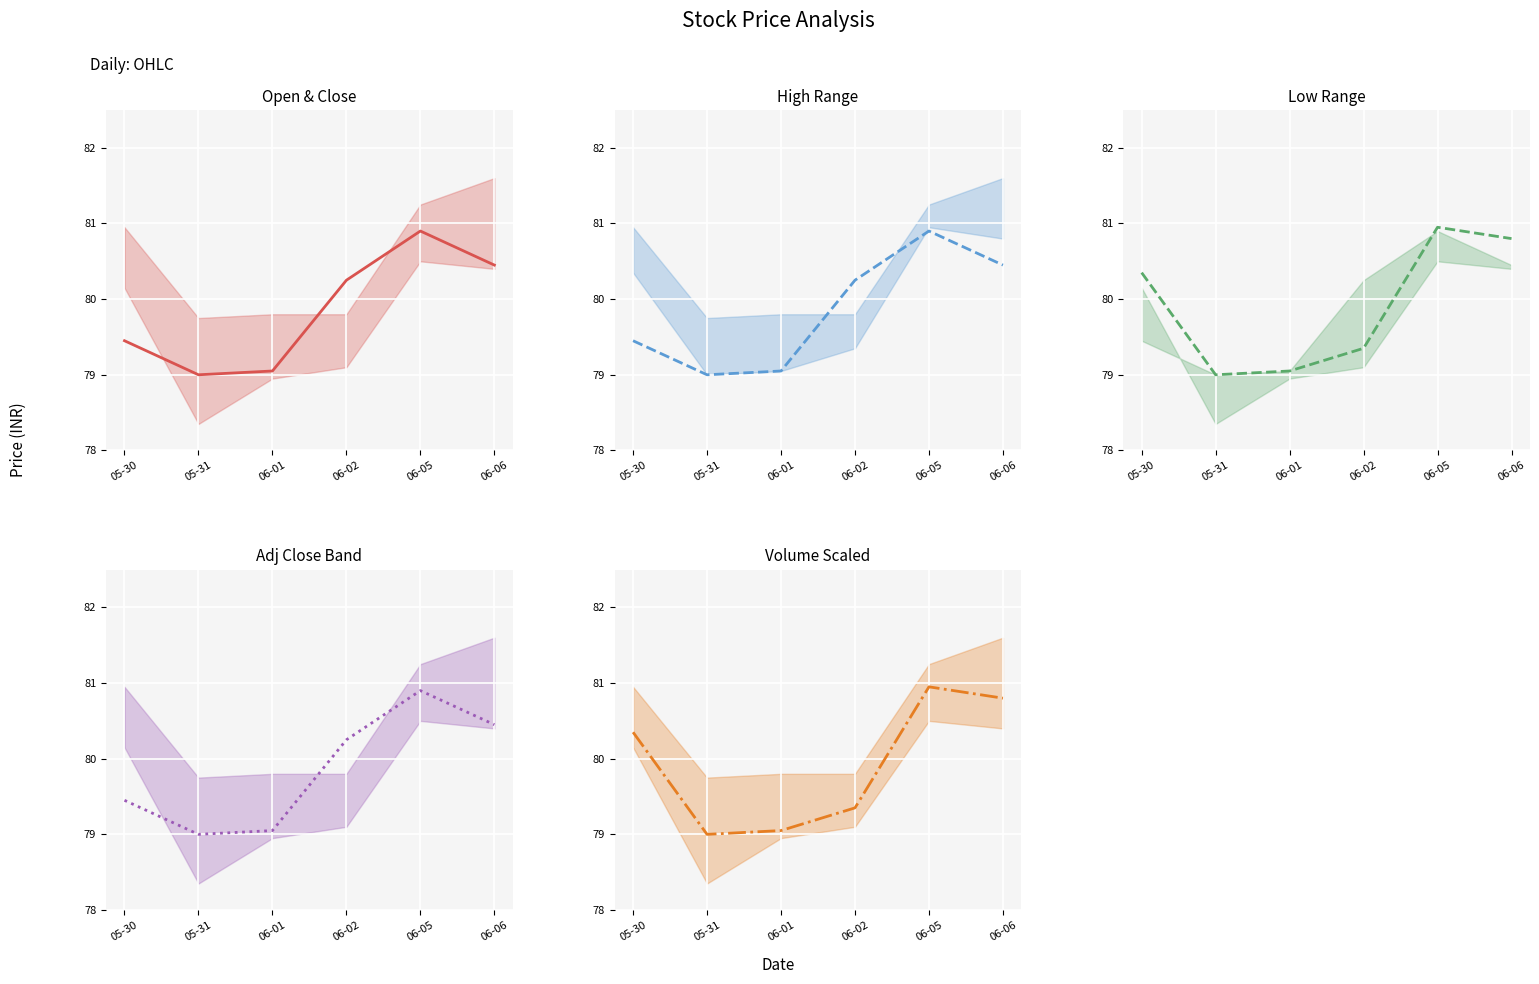

What is the value of the Close point at the 2nd from the left?

79.0